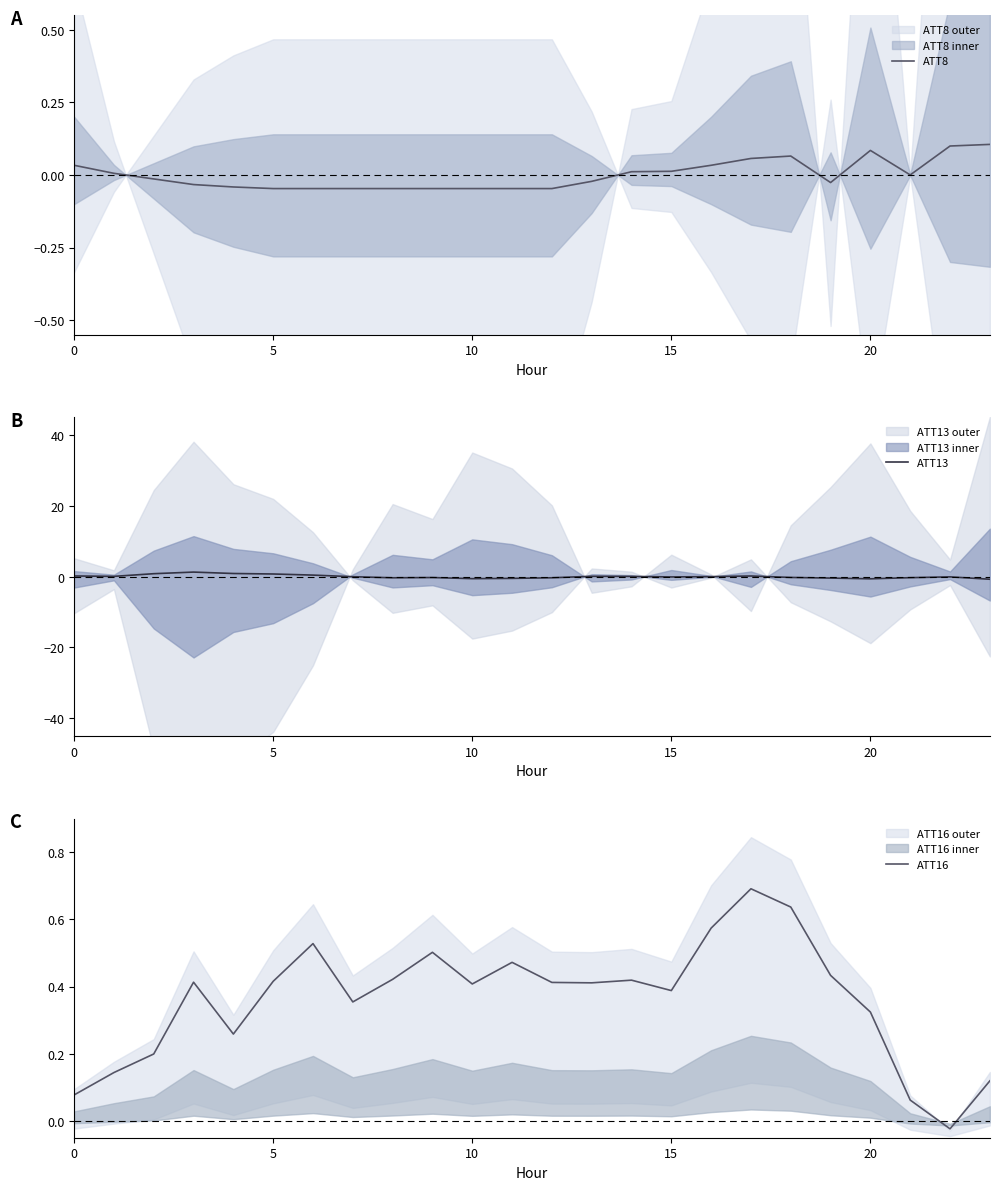

What is the maximum value for ATT16?

0.7